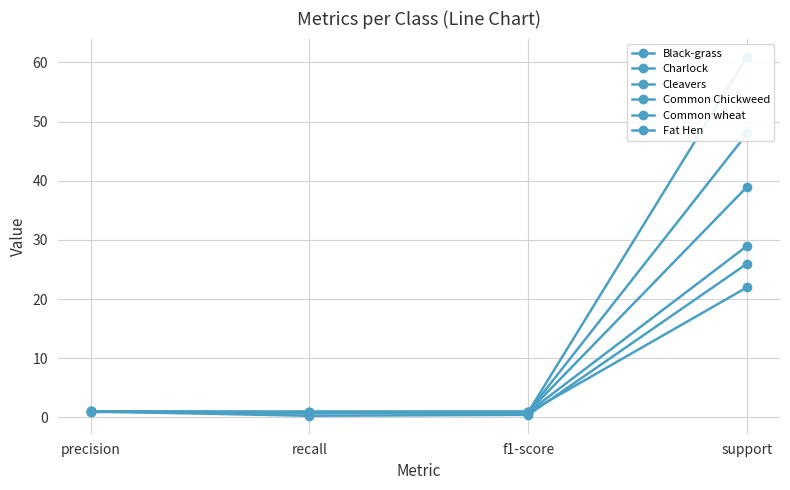

True or false: Common wheat and Cleavers intersect in this chart.

False